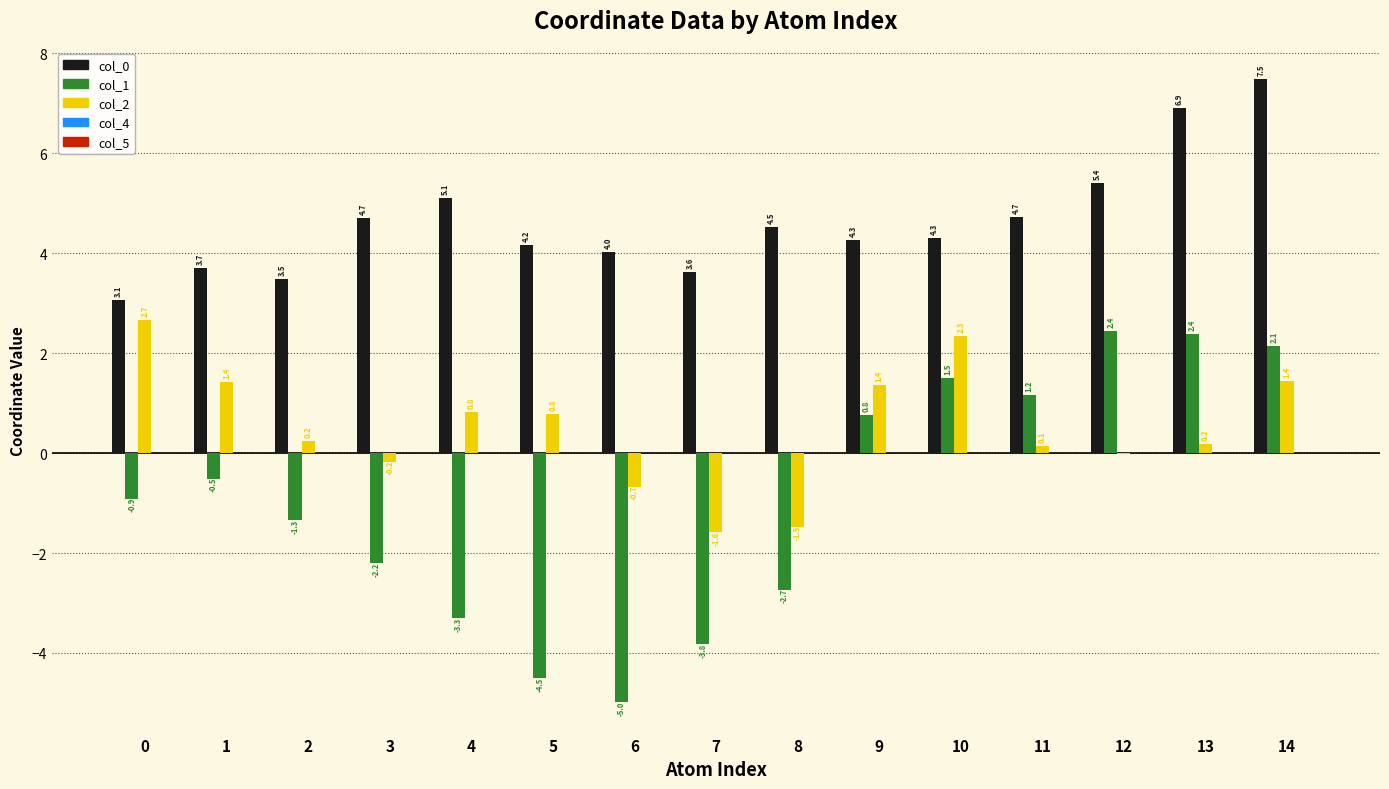

At which category is the sum across all series the highest?

14